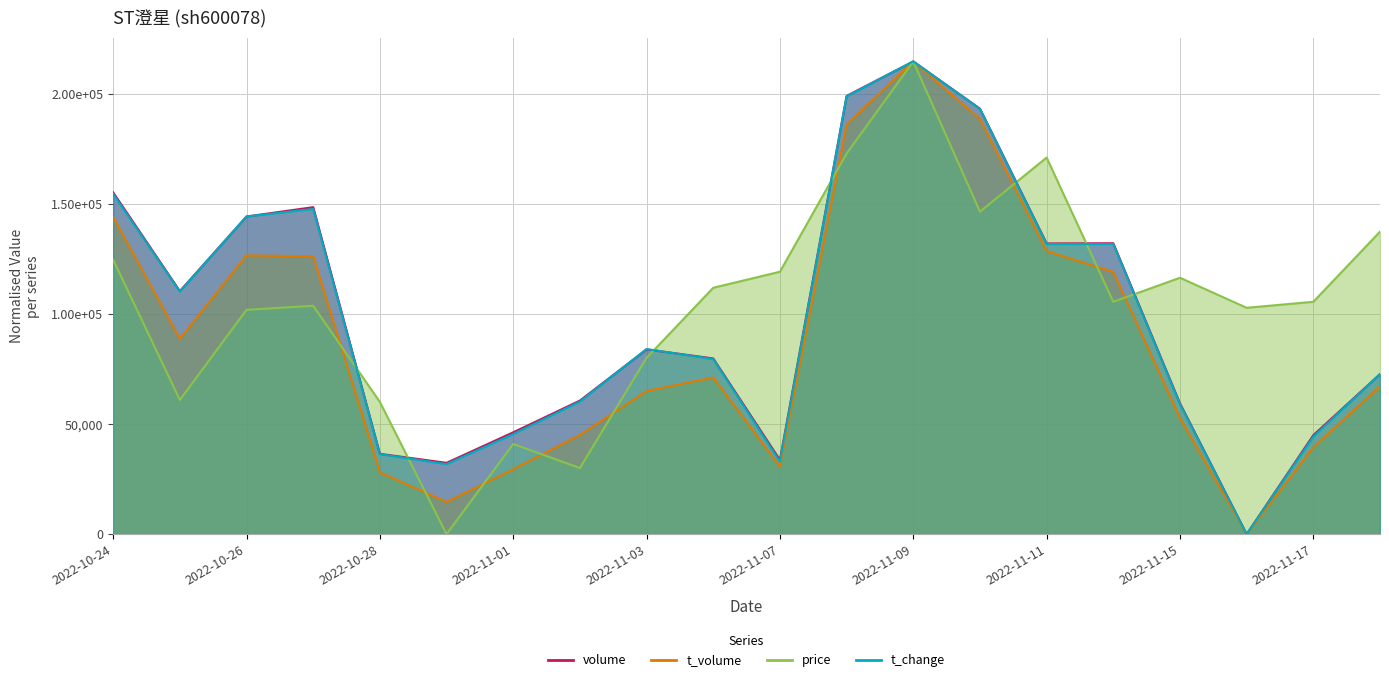

How many data points in t_volume are less than 71104?

10